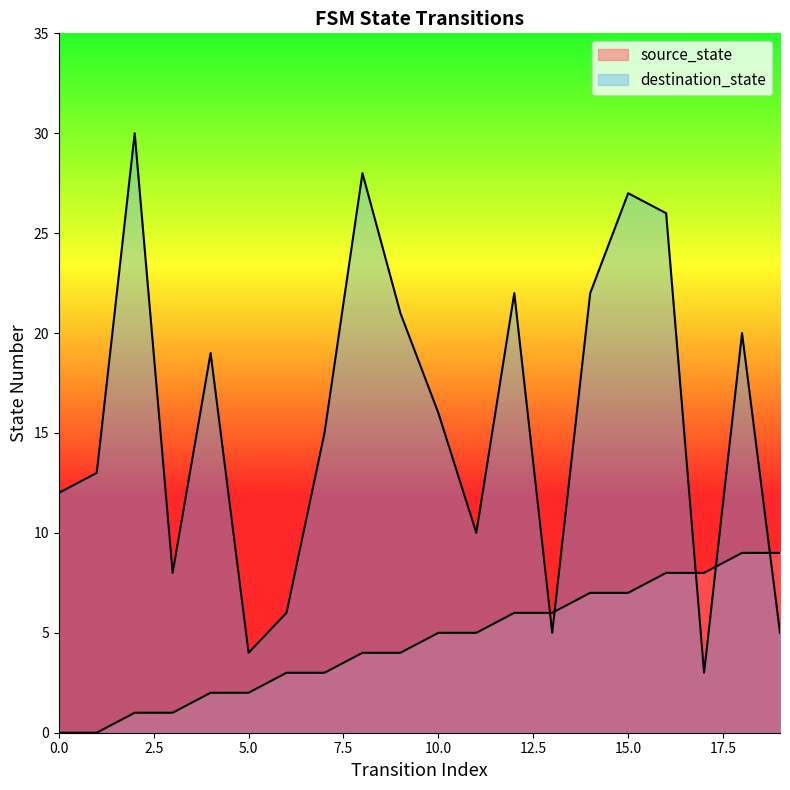

At which label is source_state closest to 4?

8